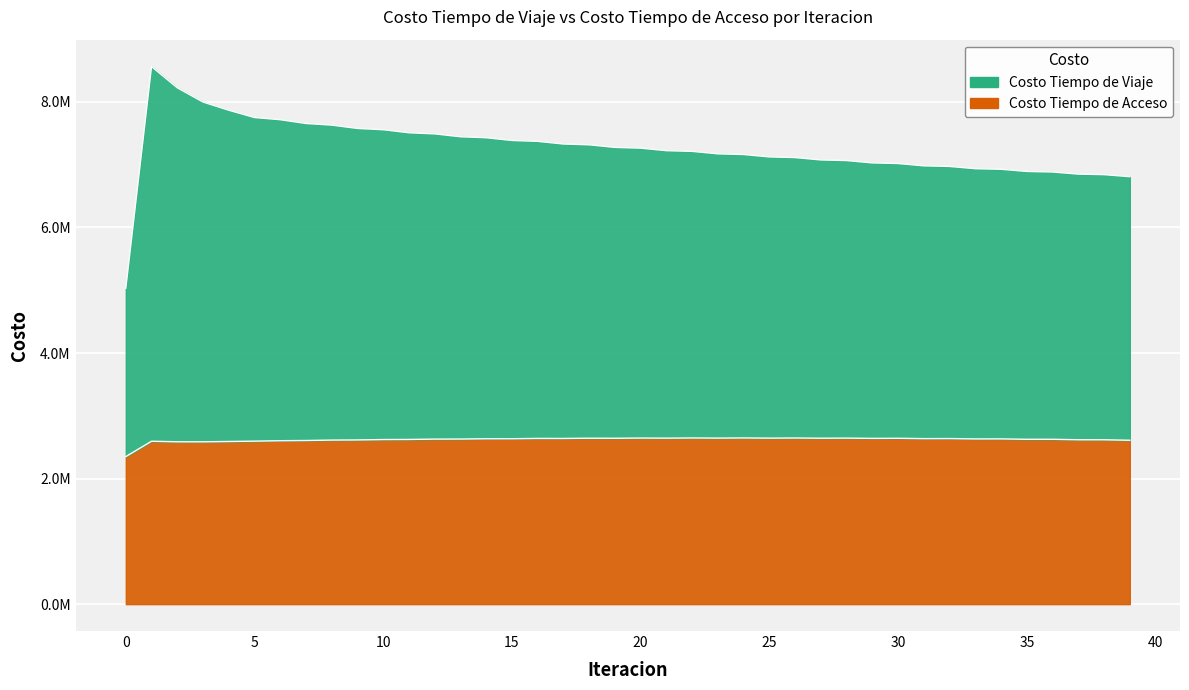

Rank the series by their average value, from highest to lowest.

Costo Tiempo de Viaje, Costo Tiempo de Acceso